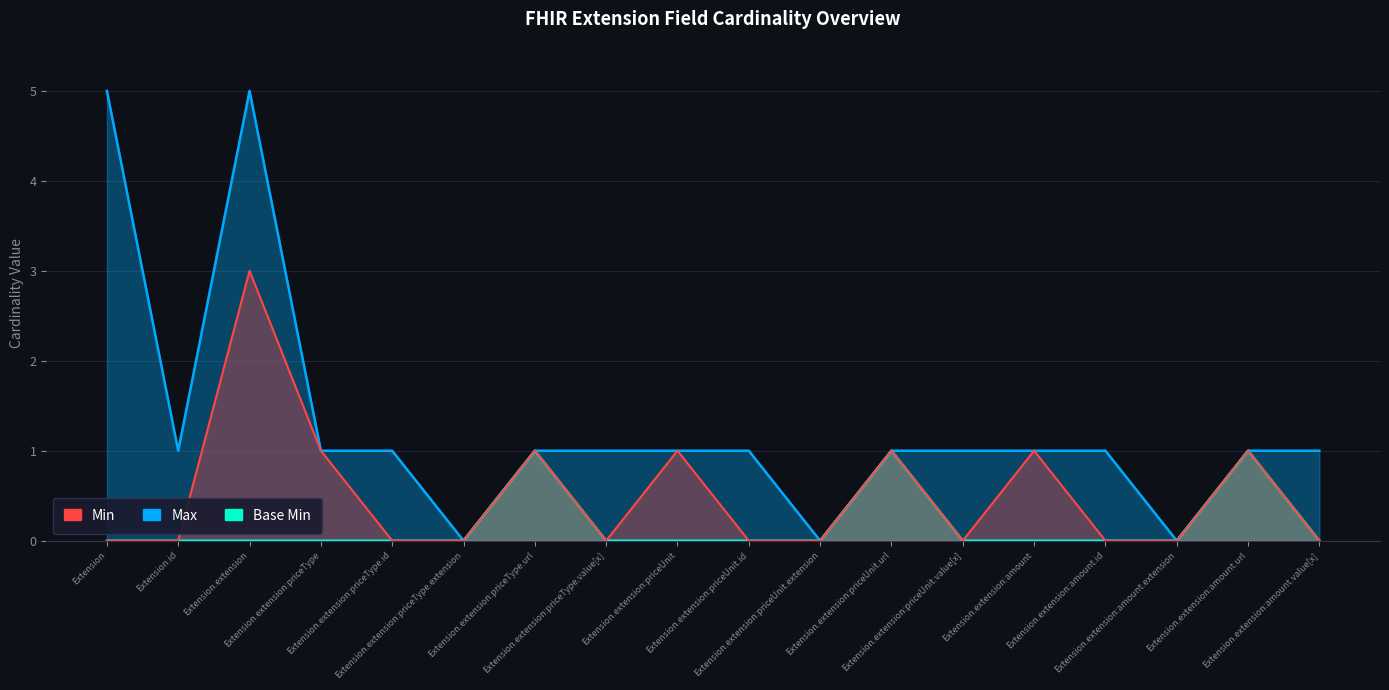

True or false: Min and Base Min intersect in this chart.

False